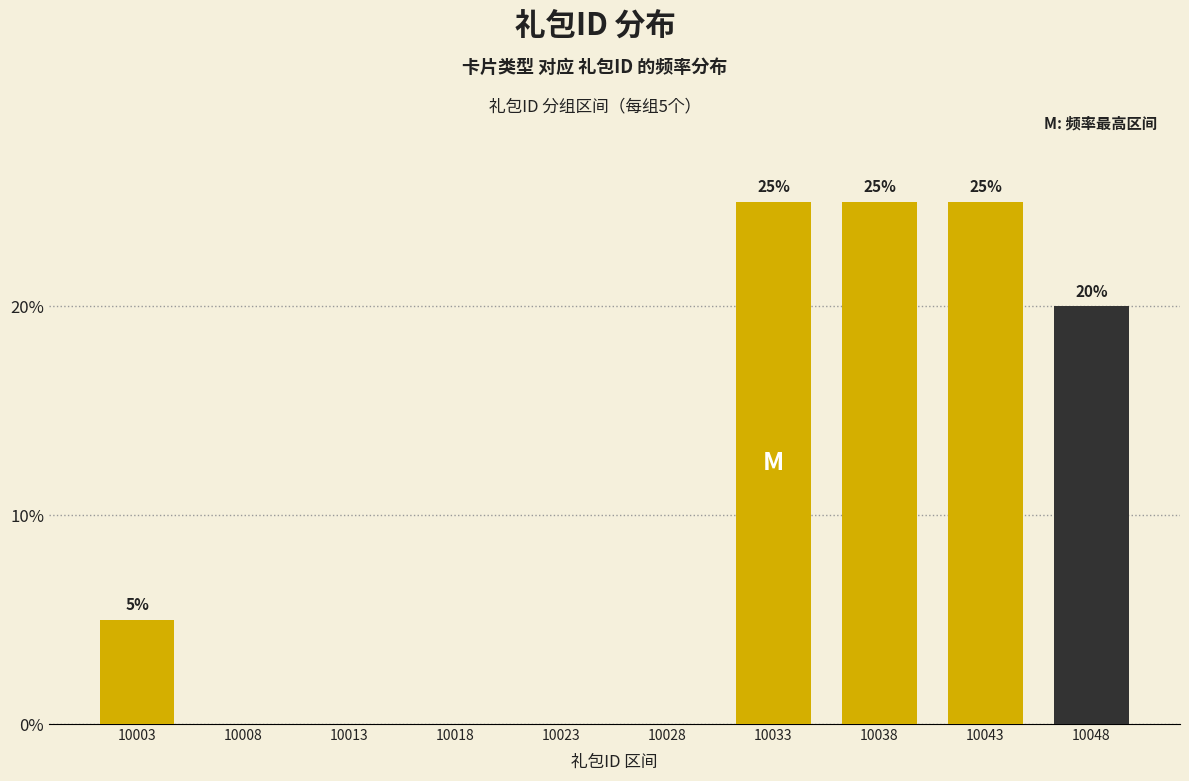

Reading right to left, extract all data points from this chart.

10048=20	10043=25	10038=25	10033=25	10028=0	10023=0	10018=0	10013=0	10008=0	10003=5